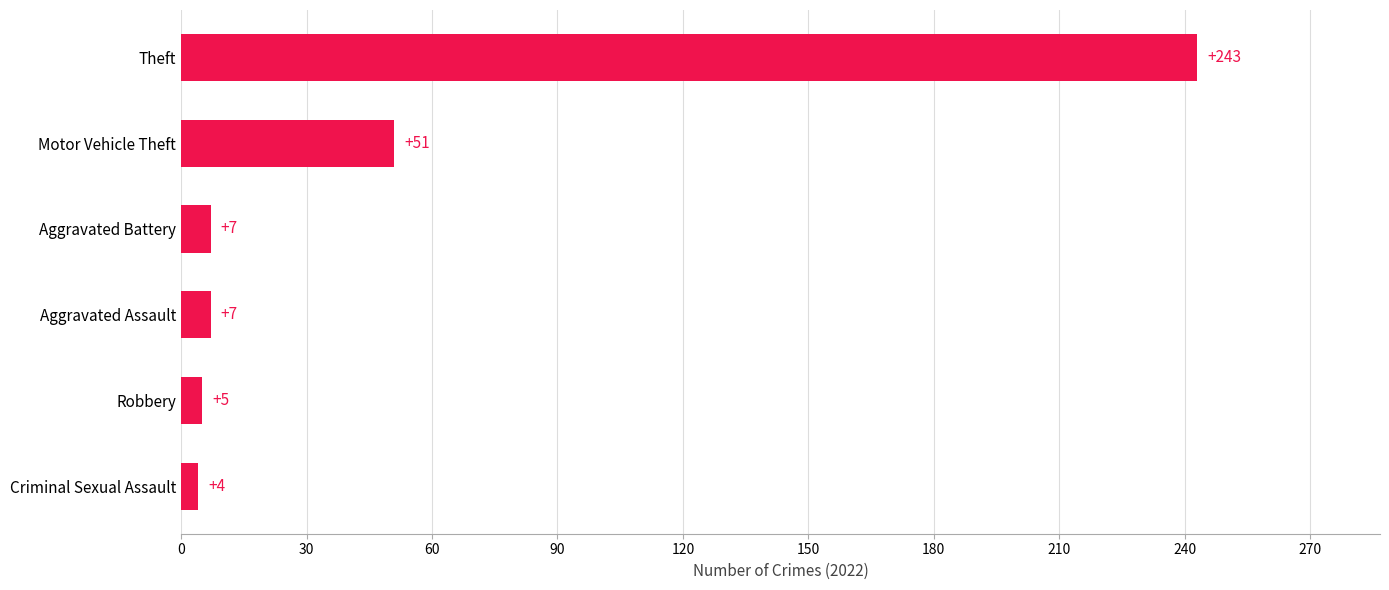

What is the change in value from Criminal Sexual Assault to Theft?

+239